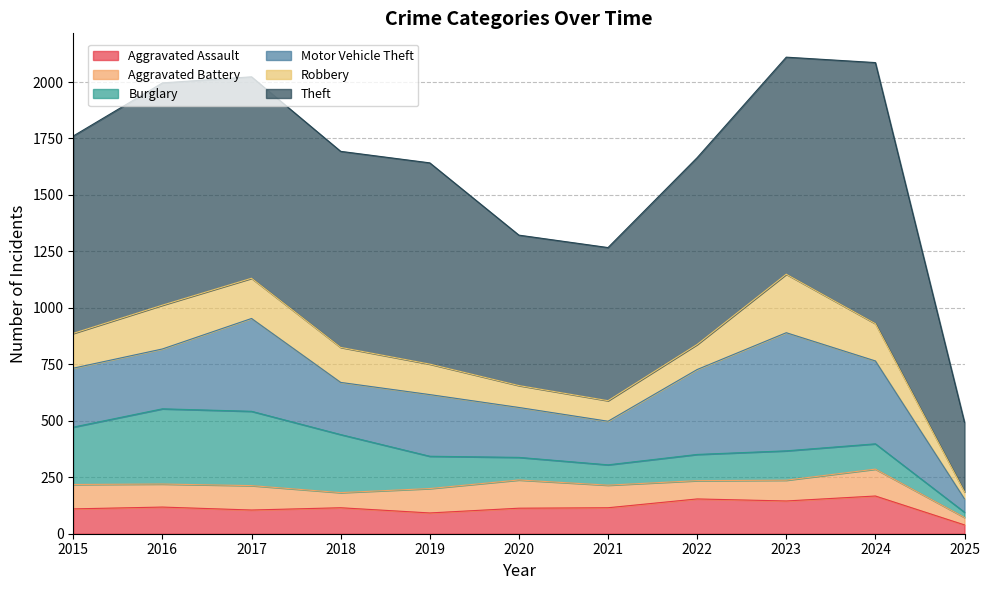

Between 2023 and 2020, which is larger?

2023